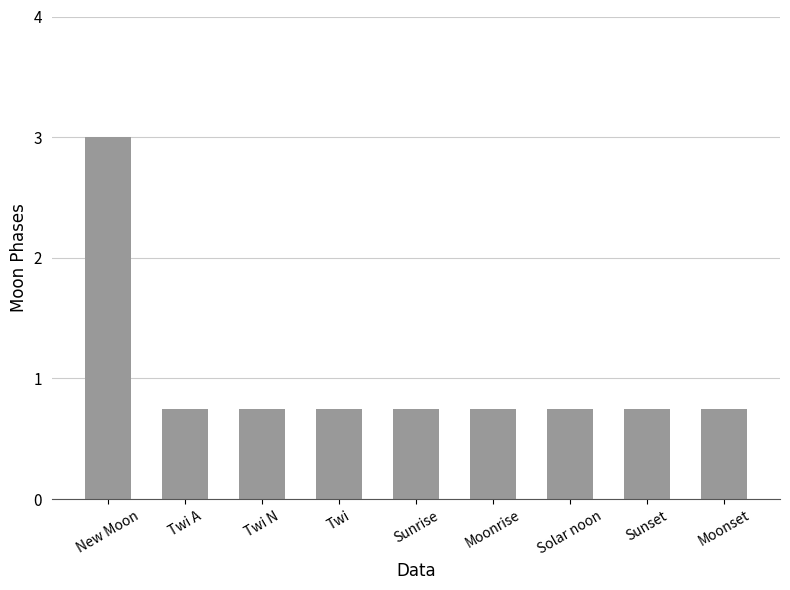

What is the maximum value shown in the chart?

3.0